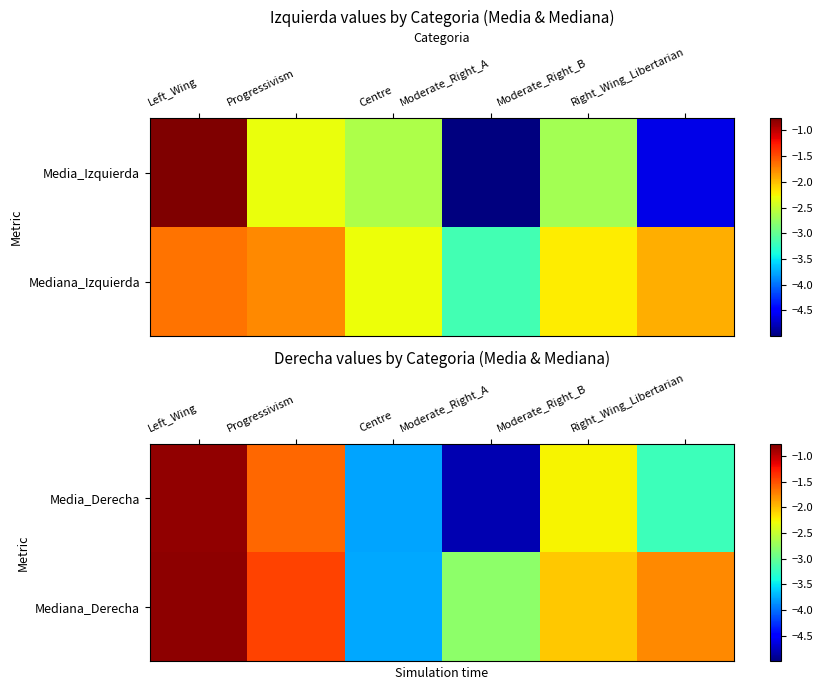

Which has a higher value, Left_Wing or Progressivism?

Left_Wing